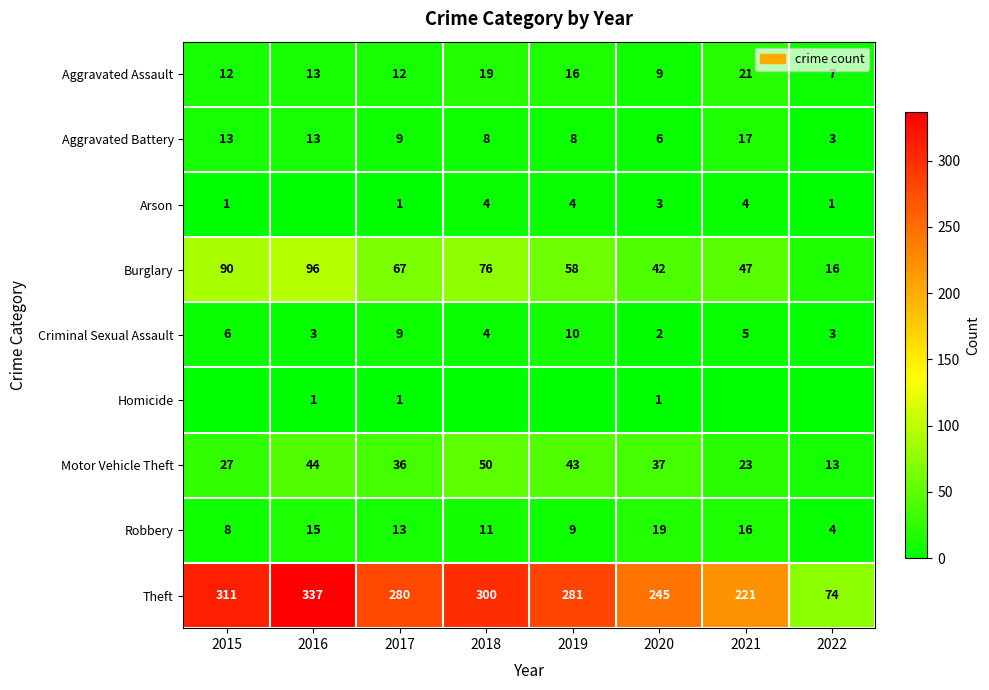

Rank the categories by Theft value from lowest to highest.

2022, 2021, 2020, 2017, 2019, 2018, 2015, 2016